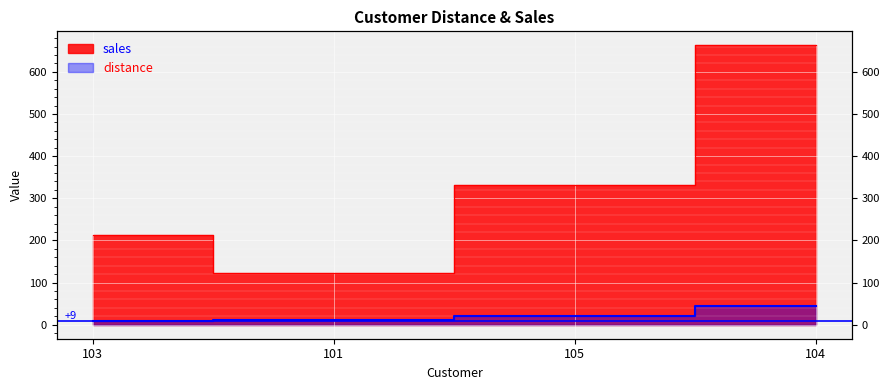

At which category is the sum across all series the highest?

104